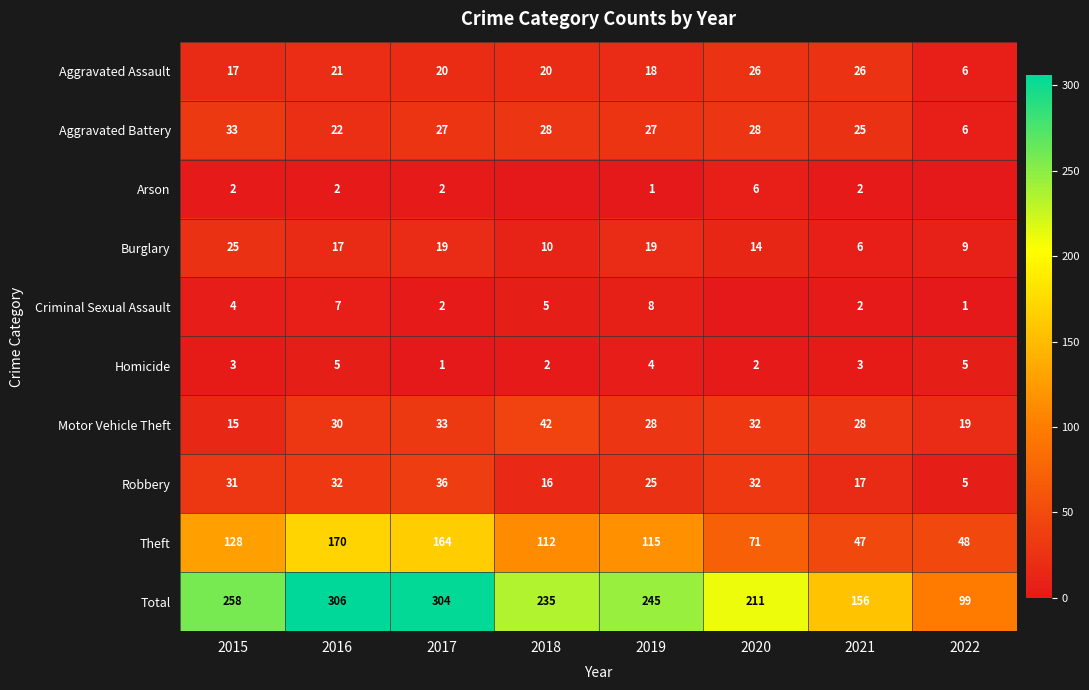

True or false: Total has a value of 306 at 2016.

True